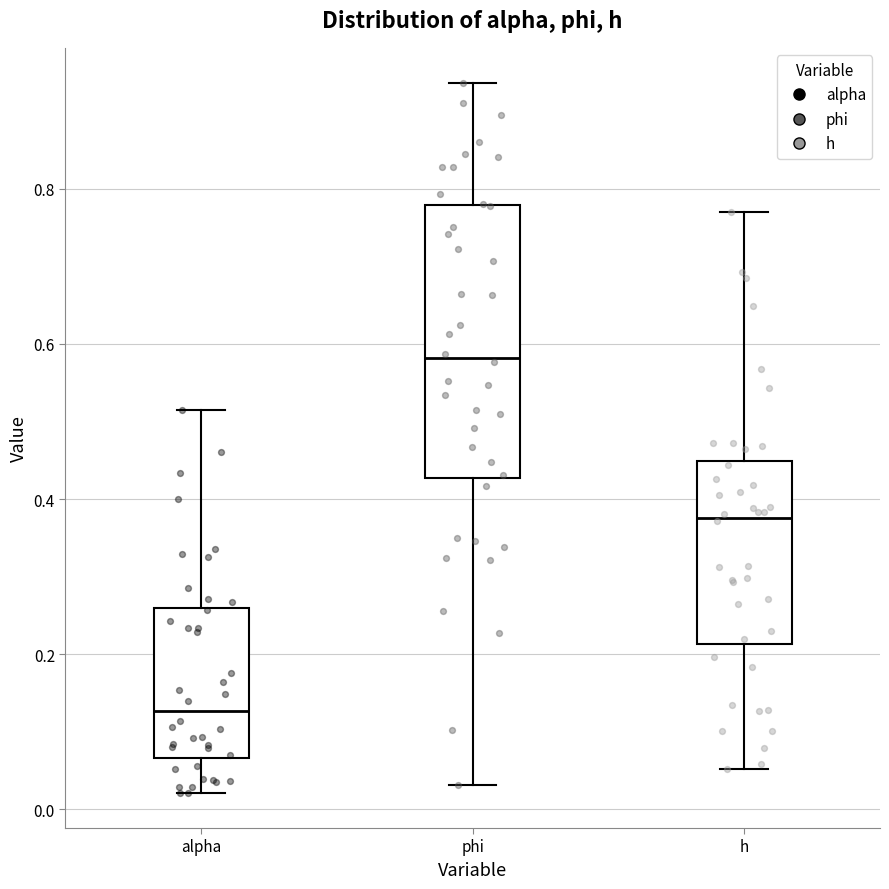

Which box is the tallest, from its lower edge to its upper edge?

phi